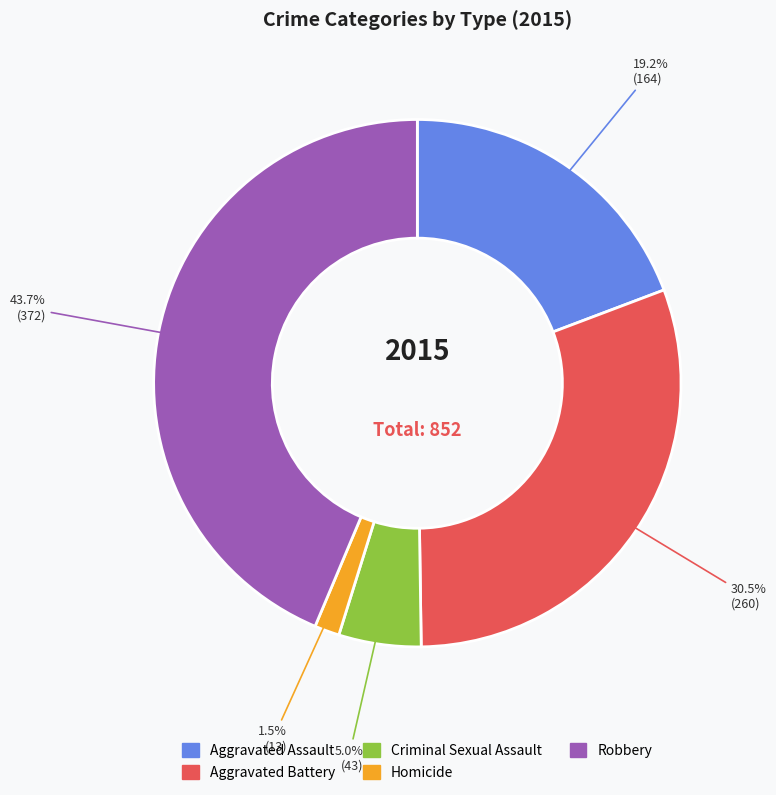

Count the number of slices in the pie.

5